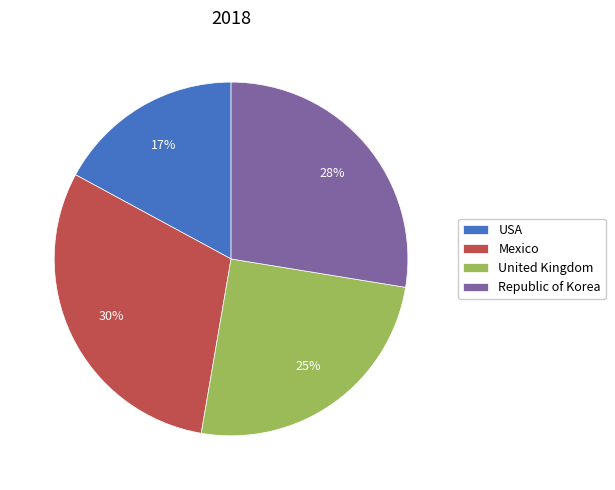

The Mexico slice represents 17% of the pie. True or false?

False